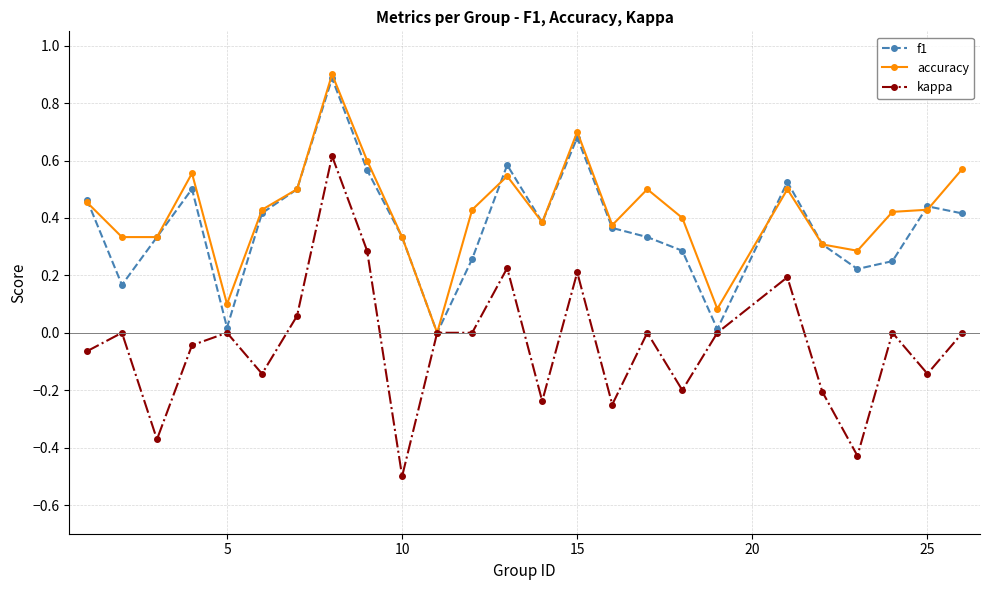

What is the lowest value of the kappa series?

-0.5